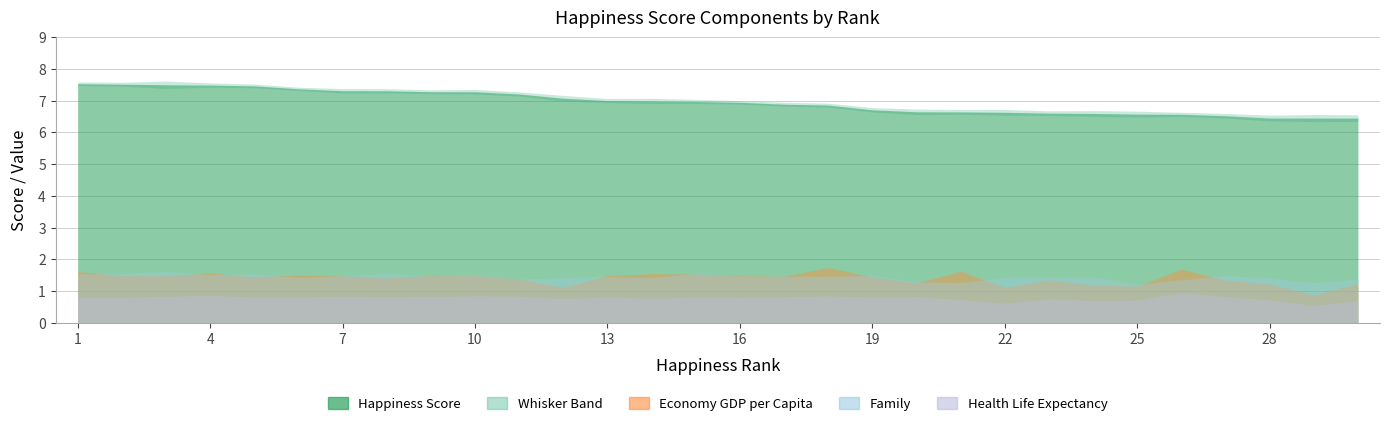

What is the value of the Health Life Expectancy point at the 18th from the left?

0.8